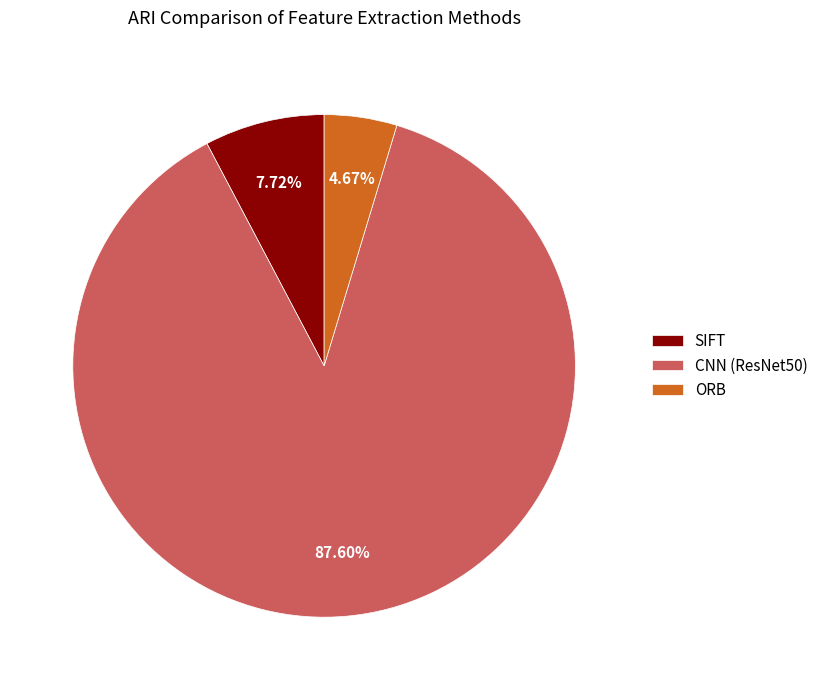

What is the largest slice in the pie chart?

CNN (ResNet50)